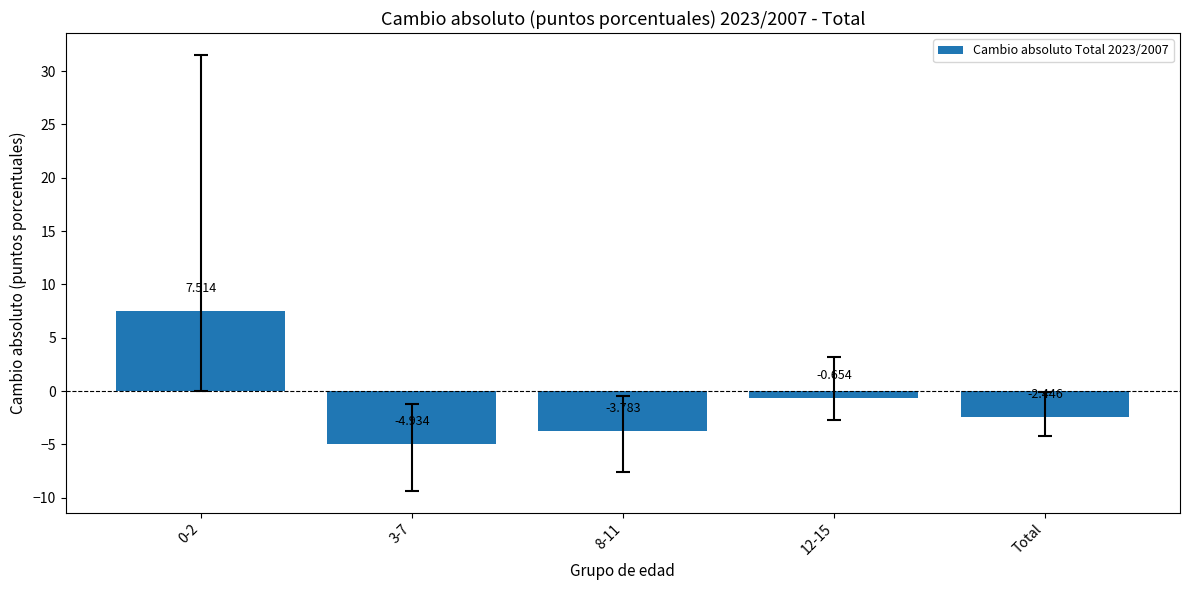

List the labels in order of value, largest first.

0-2, 12-15, Total, 8-11, 3-7